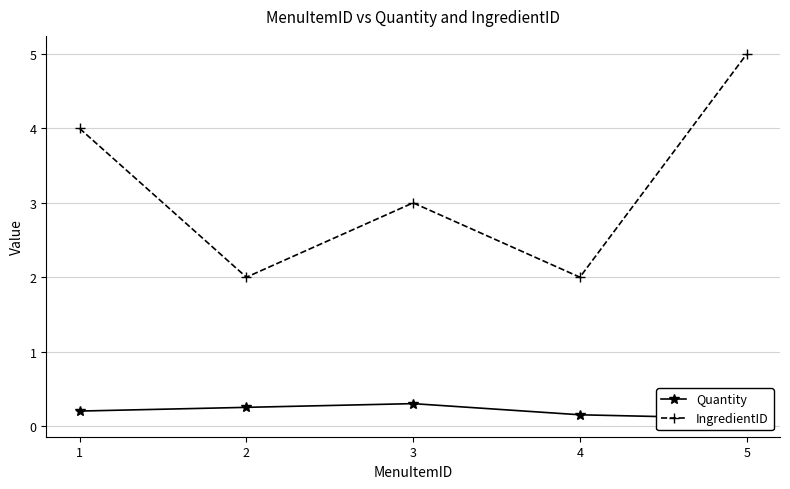

True or false: Quantity and IngredientID intersect in this chart.

False